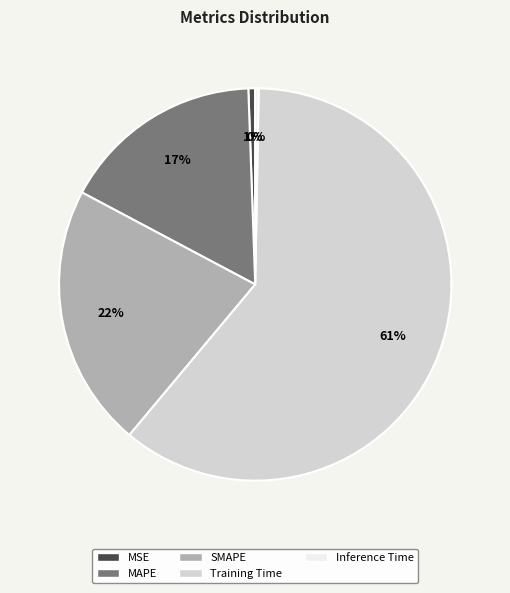

To the nearest percent, what percentage of the pie is MSE?

1%